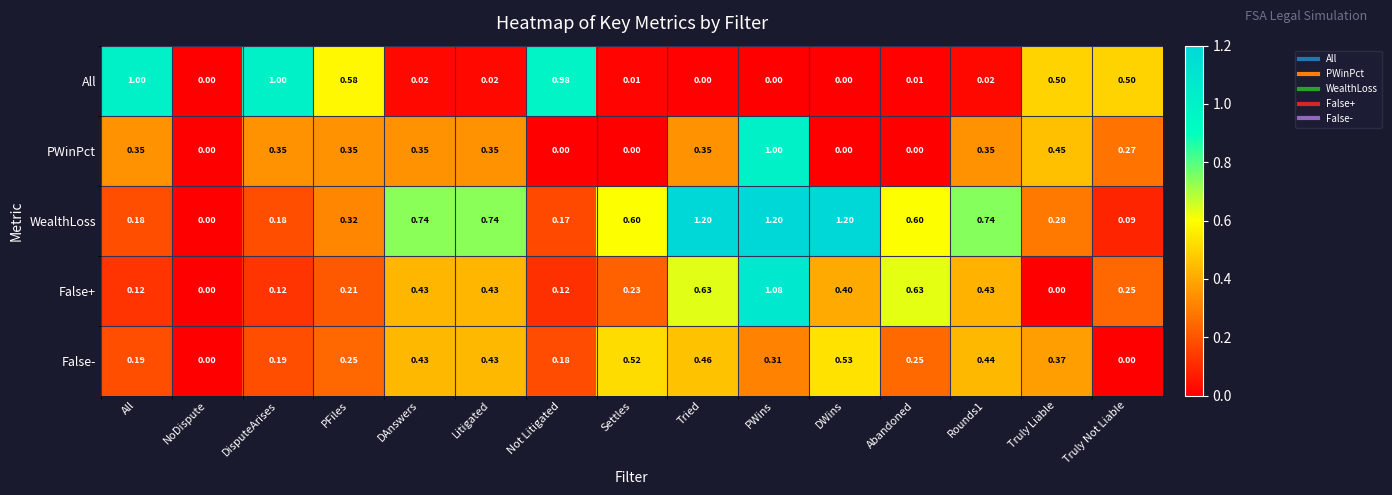

Which series has the largest range (max minus min)?

WealthLoss